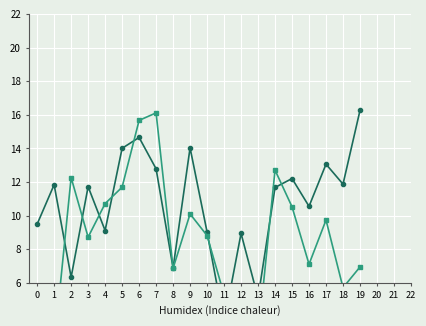

What is the sum of the T1_us values at 17 and 15?

25.3